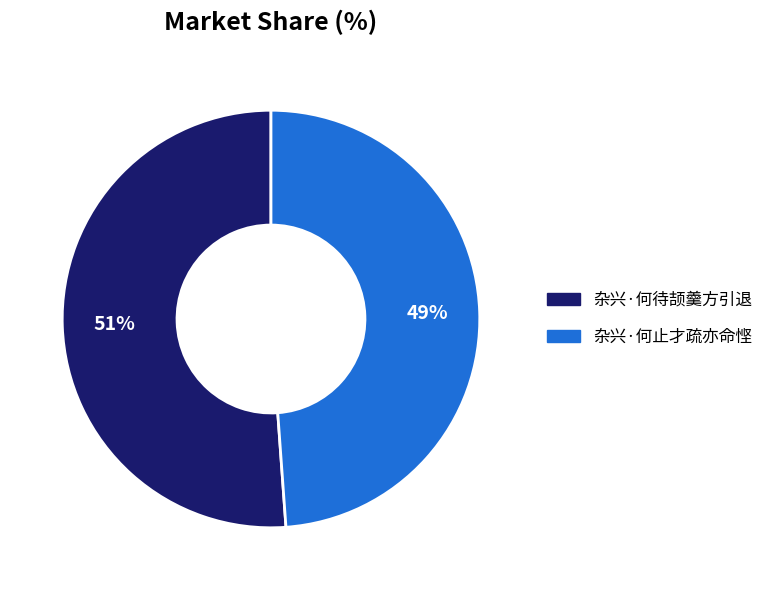

To the nearest percent, what is the average slice percentage?

50%